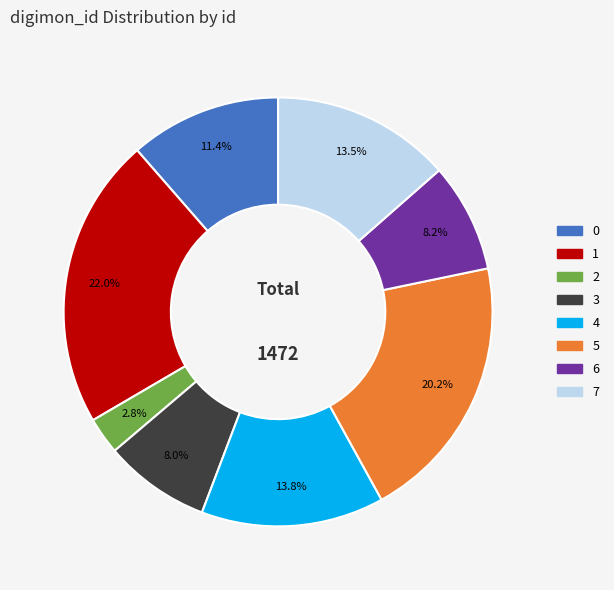

Which category has the smallest portion of the pie?

2